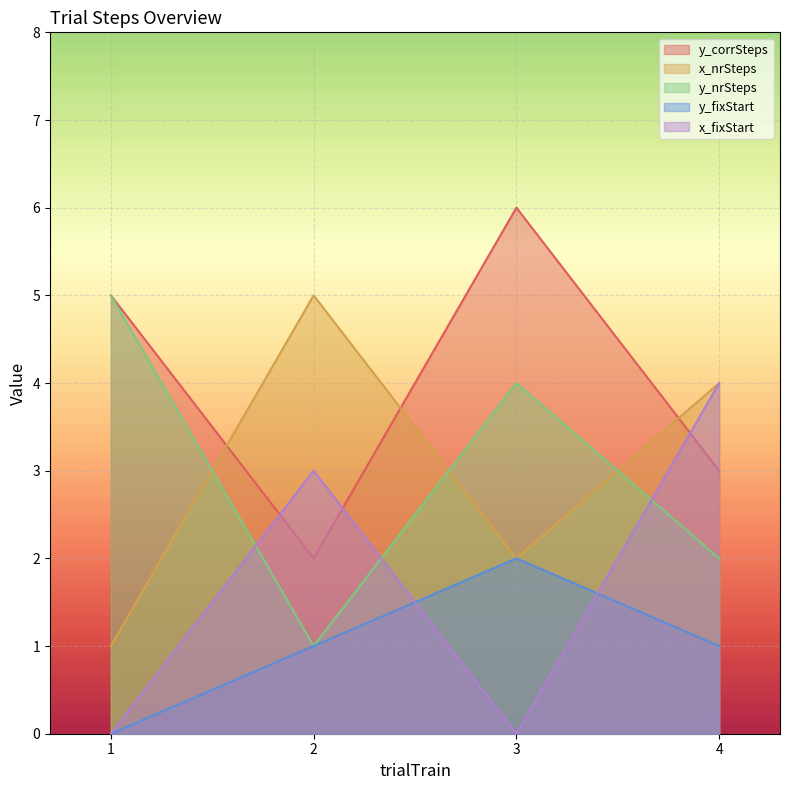

Does the chart display data point markers on the line(s)?

No